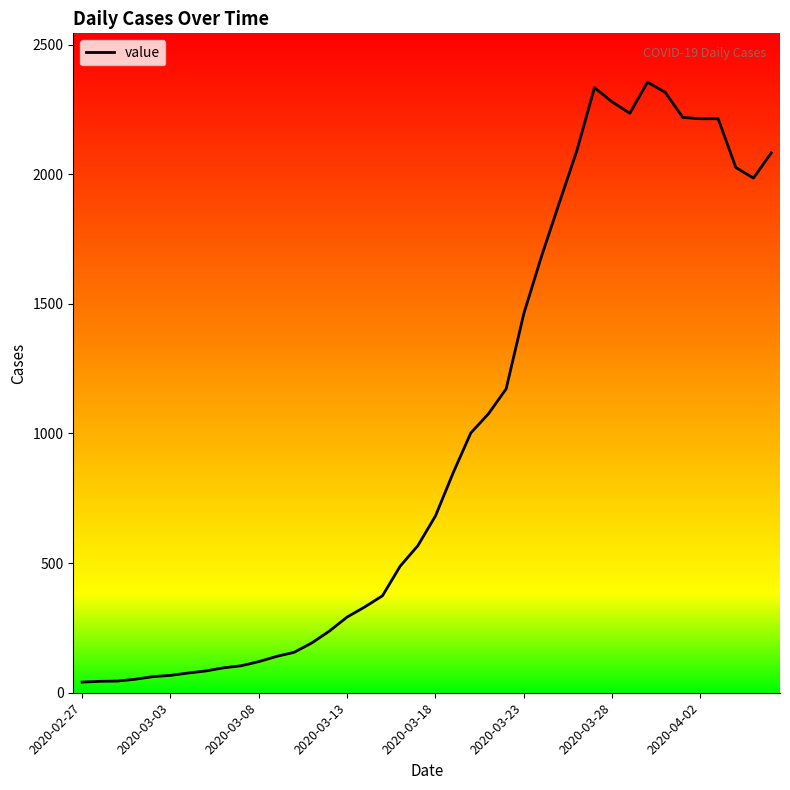

What is the greatest value displayed?

2355